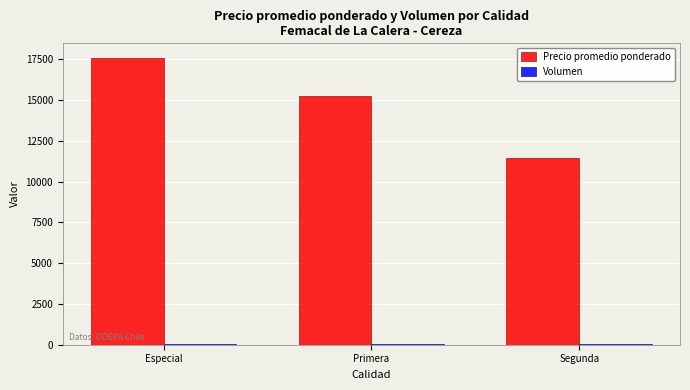

Count the number of categories in the chart.

3